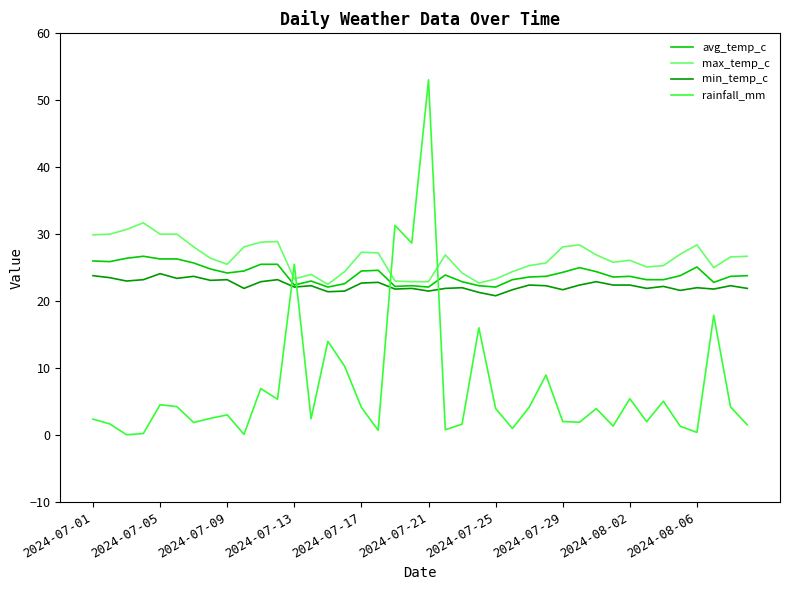

What is the minimum value for avg_temp_c?

22.1